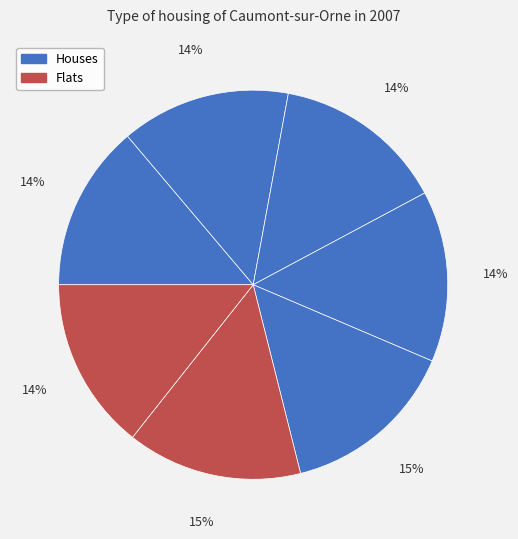

Count the number of slices in the pie.

7